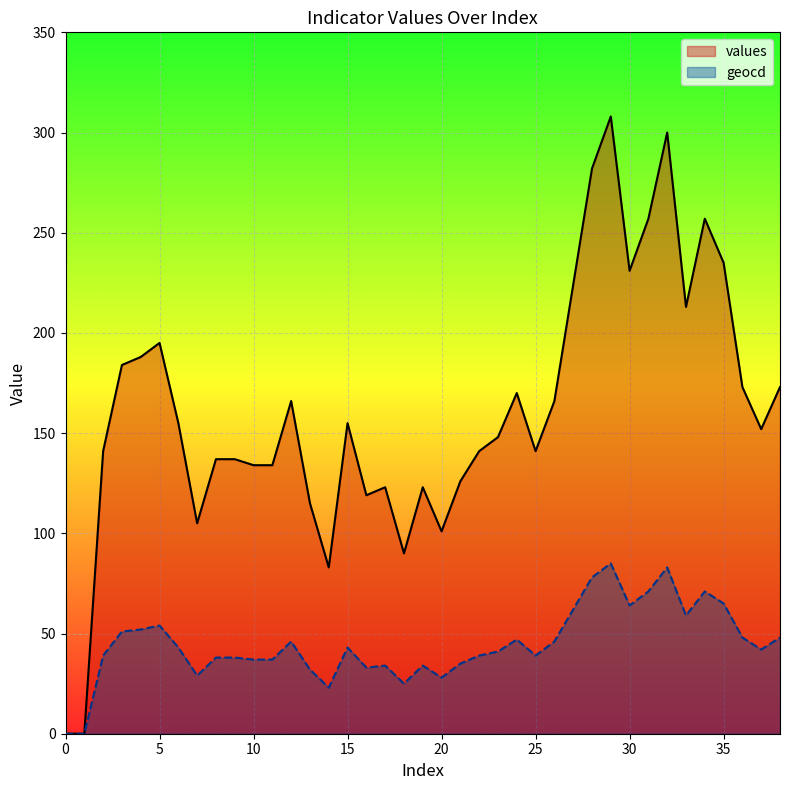

Which series has the largest total across all categories?

values